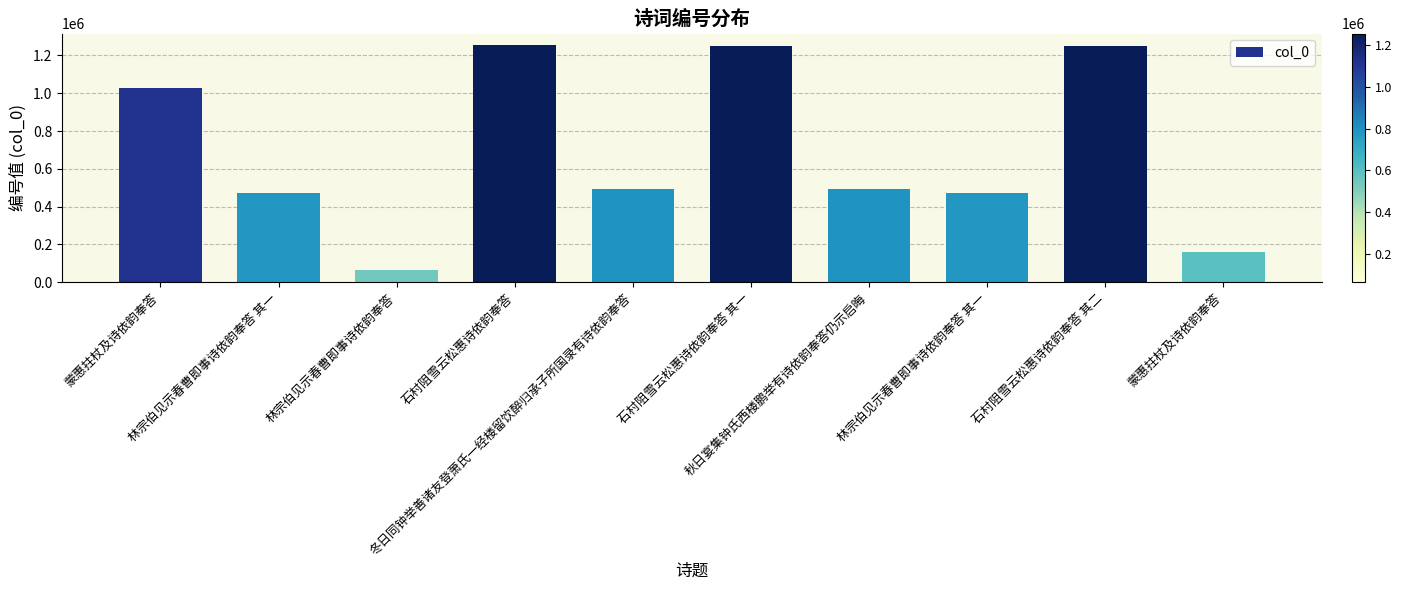

At which label does the data first exceed 492632?

蒙惠拄杖及诗依韵奉答